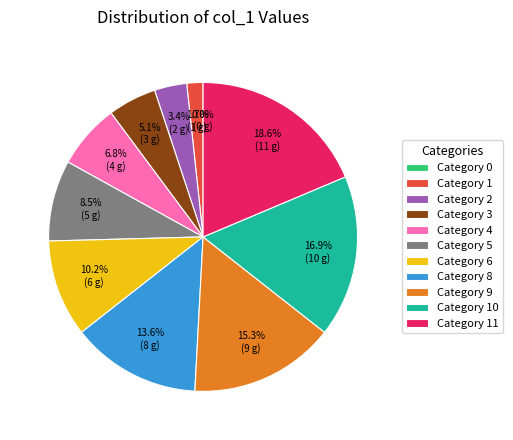

What is the ratio of the value at 2 to the value at 9?

0.2